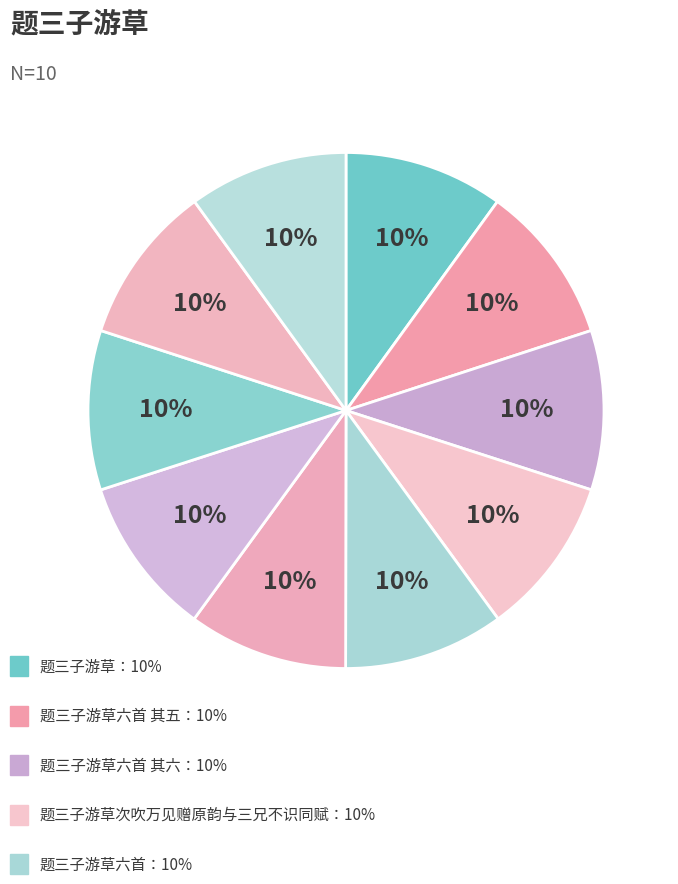

How many slices are in this pie chart?

10